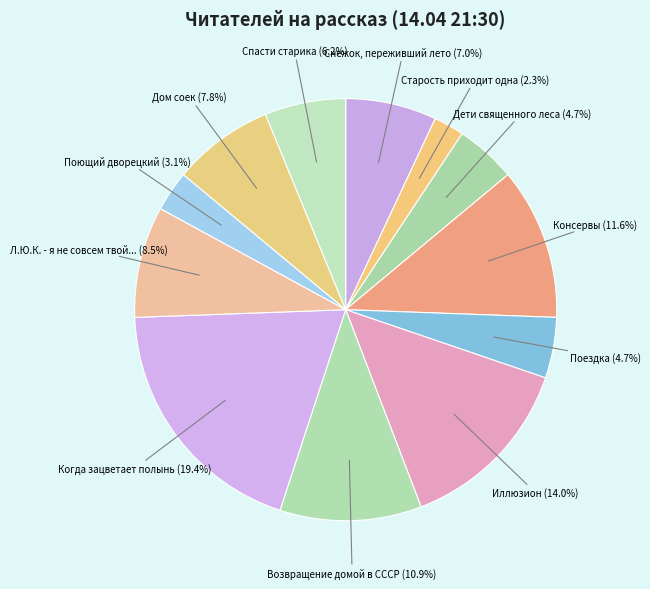

What is the smallest slice in the pie chart?

Старость приходит одна